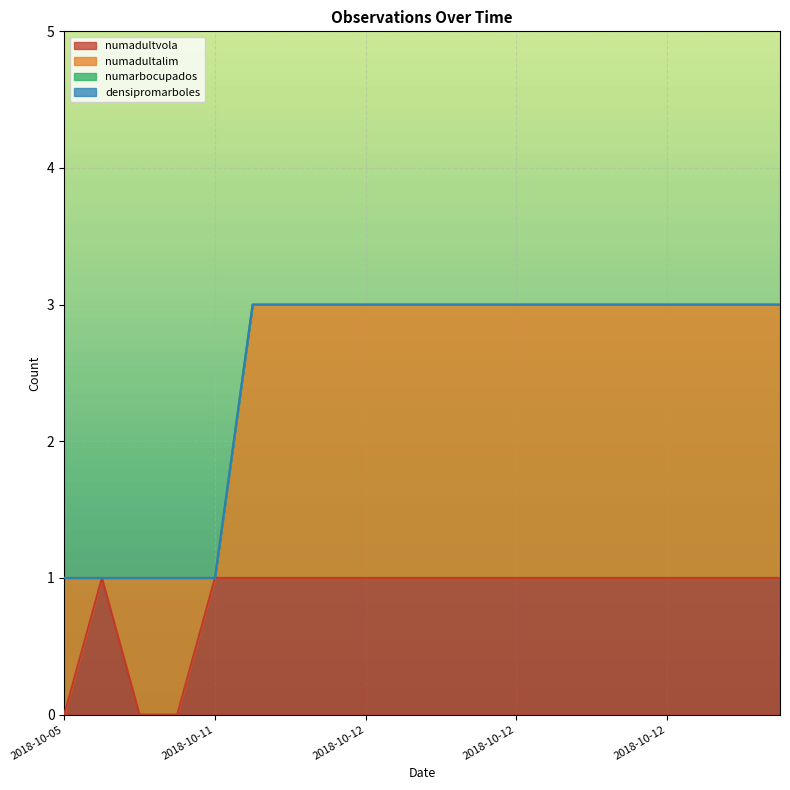

What is the sum of all numadultvola values?

17